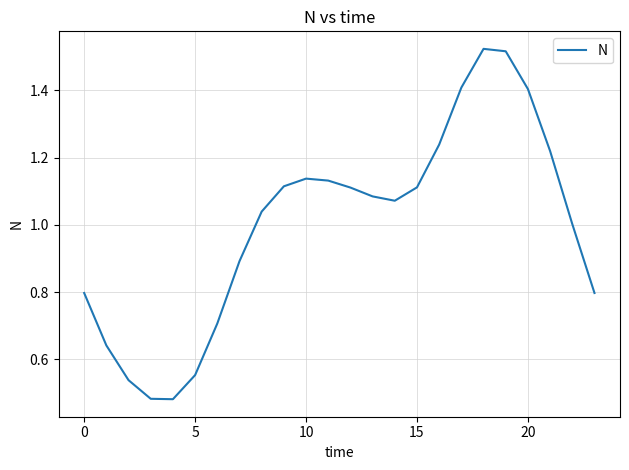

Does the chart have visible grid lines?

Yes